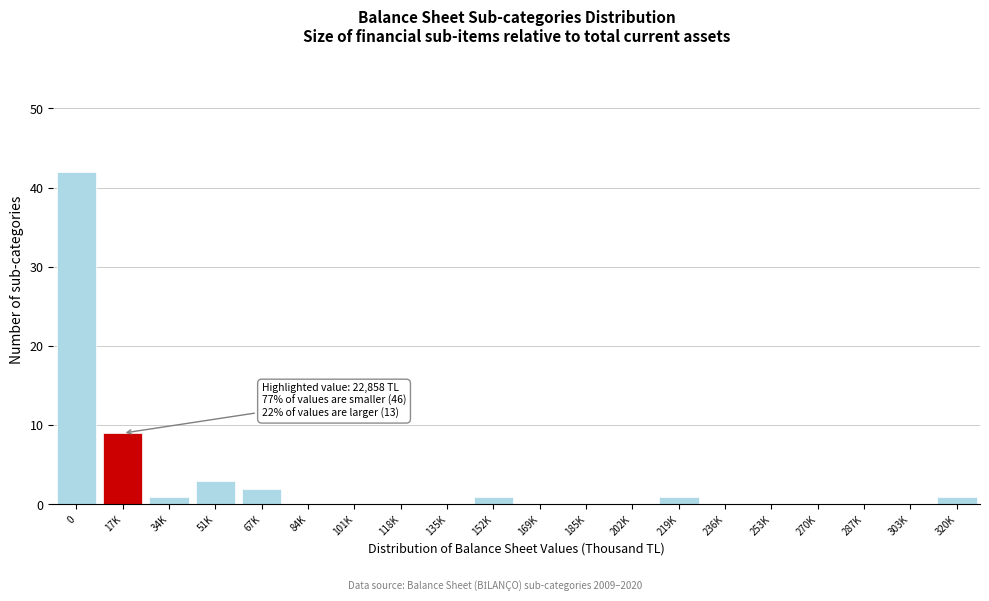

Reading right to left, transcribe all the data shown in this chart.

320K=1	303K=0	287K=0	270K=0	253K=0	236K=0	219K=1	202K=0	185K=0	169K=0	152K=1	135K=0	118K=0	101K=0	84K=0	67K=2	51K=3	34K=1	17K=9	0=42